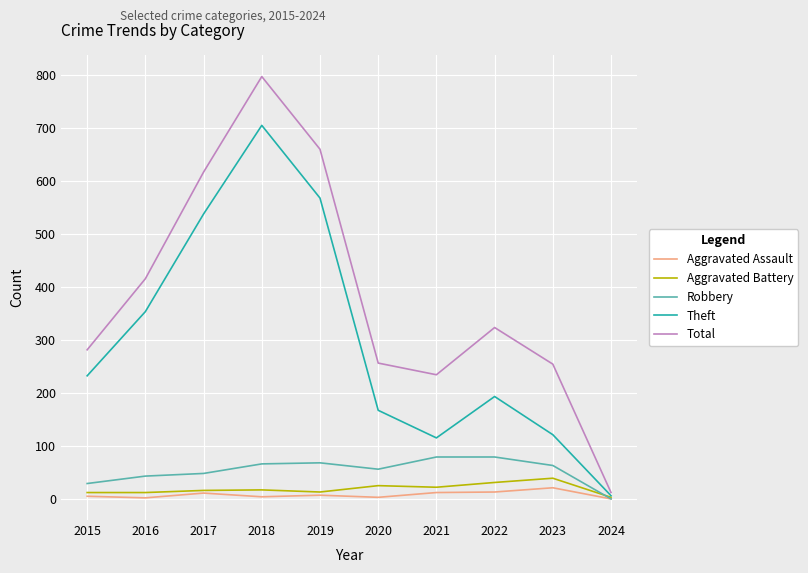

What value does the Theft series have at 2019, to the nearest 100?

600